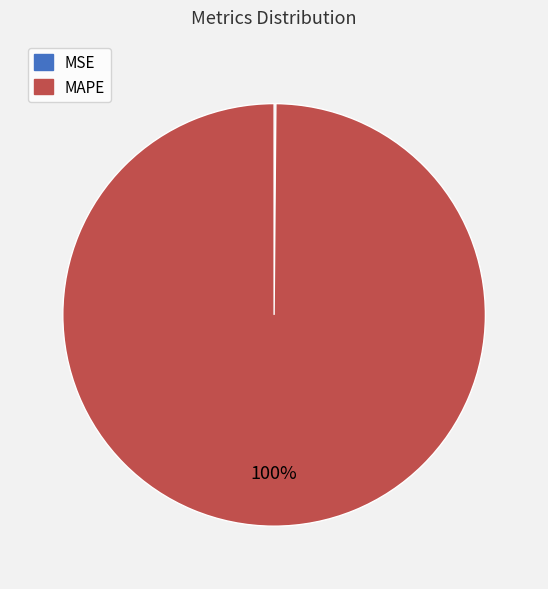

To the nearest percent, what is the difference between the largest and smallest slice percentages?

100%